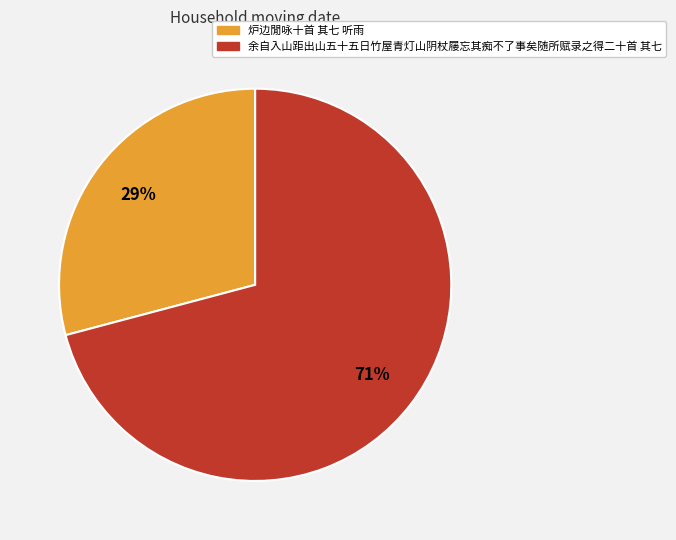

Is the sum of 余自入山距出山五十五日竹屋青灯山阴杖屦忘其痴不了事矣随所赋录之得二十首 其七 and 炉边閒咏十首 其七 听雨 greater than half?

Yes